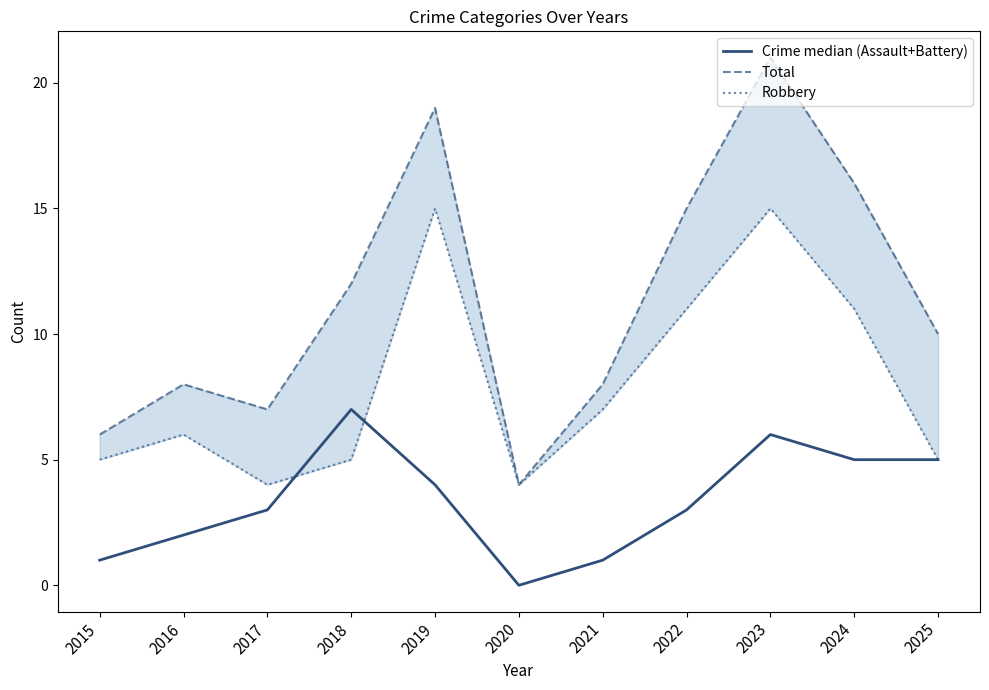

How many lines are shown in the chart?

3